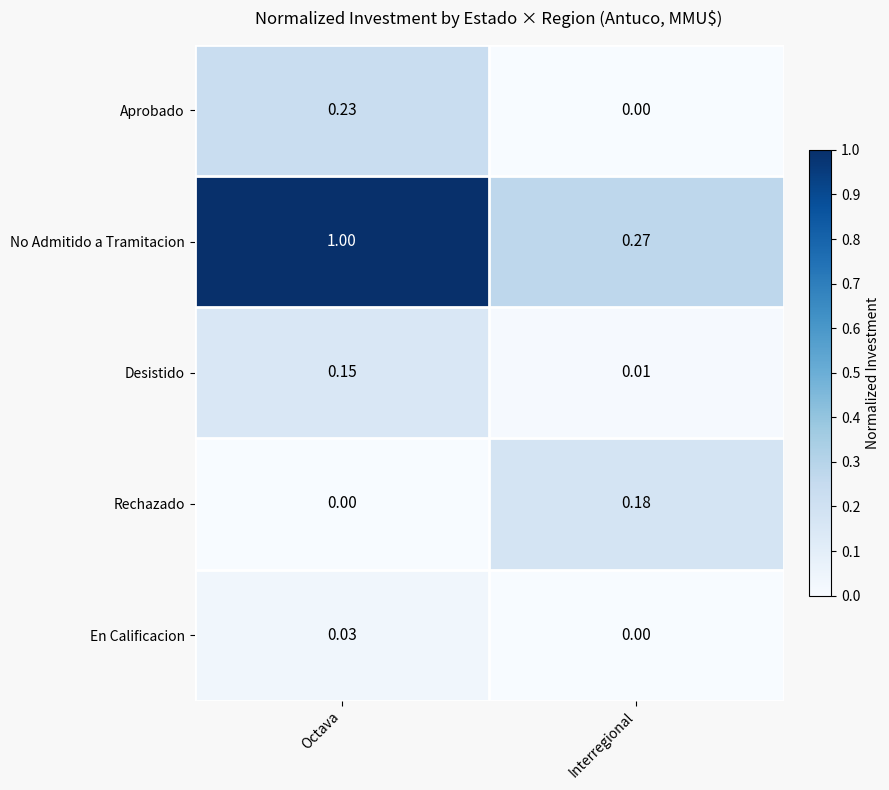

How many series are shown in this chart?

5